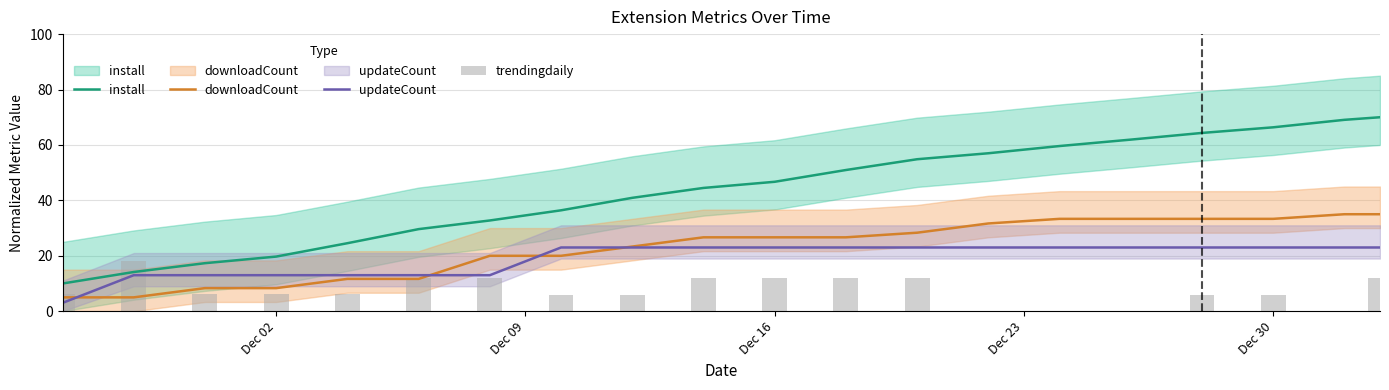

Read the updateCount value at Dec 16.

23.0